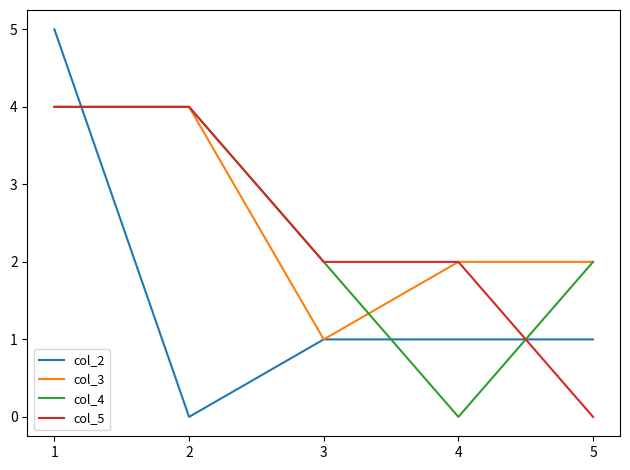

What is the sum of the col_4 values at 5 and 3?

4